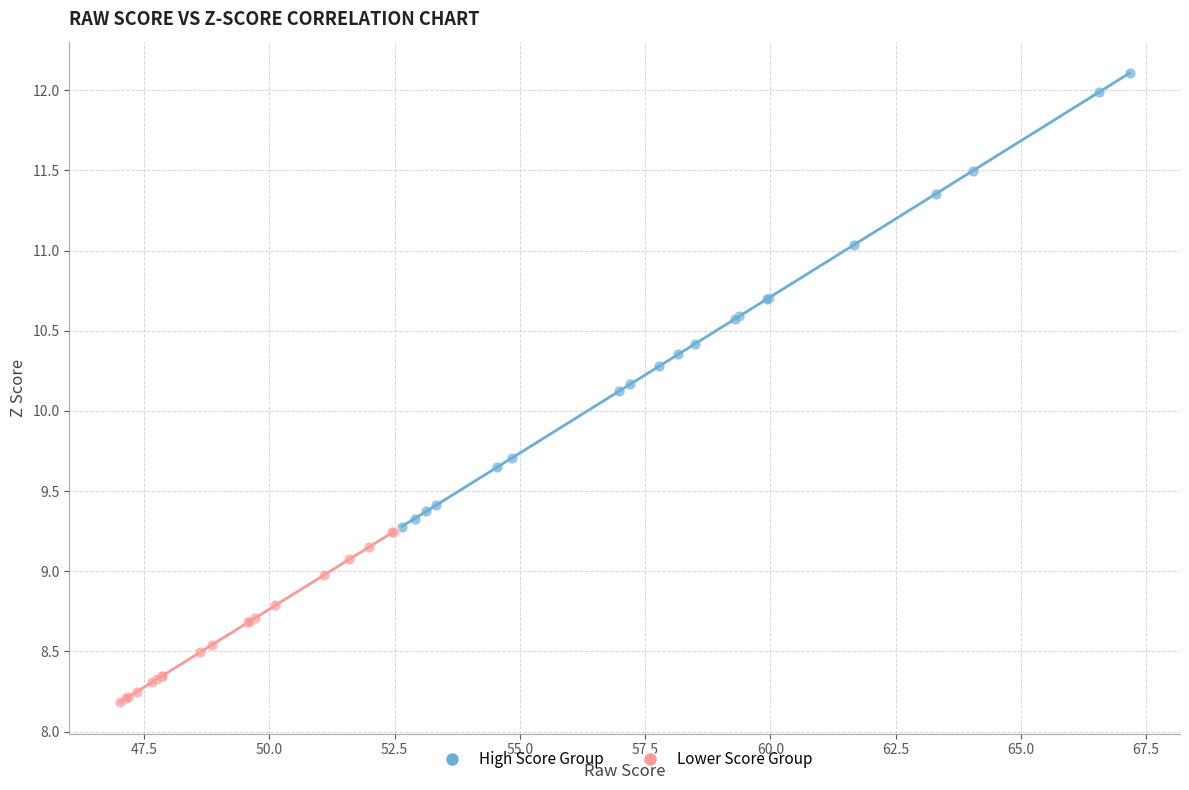

Which series reaches the maximum Y coordinate?

High Score Group